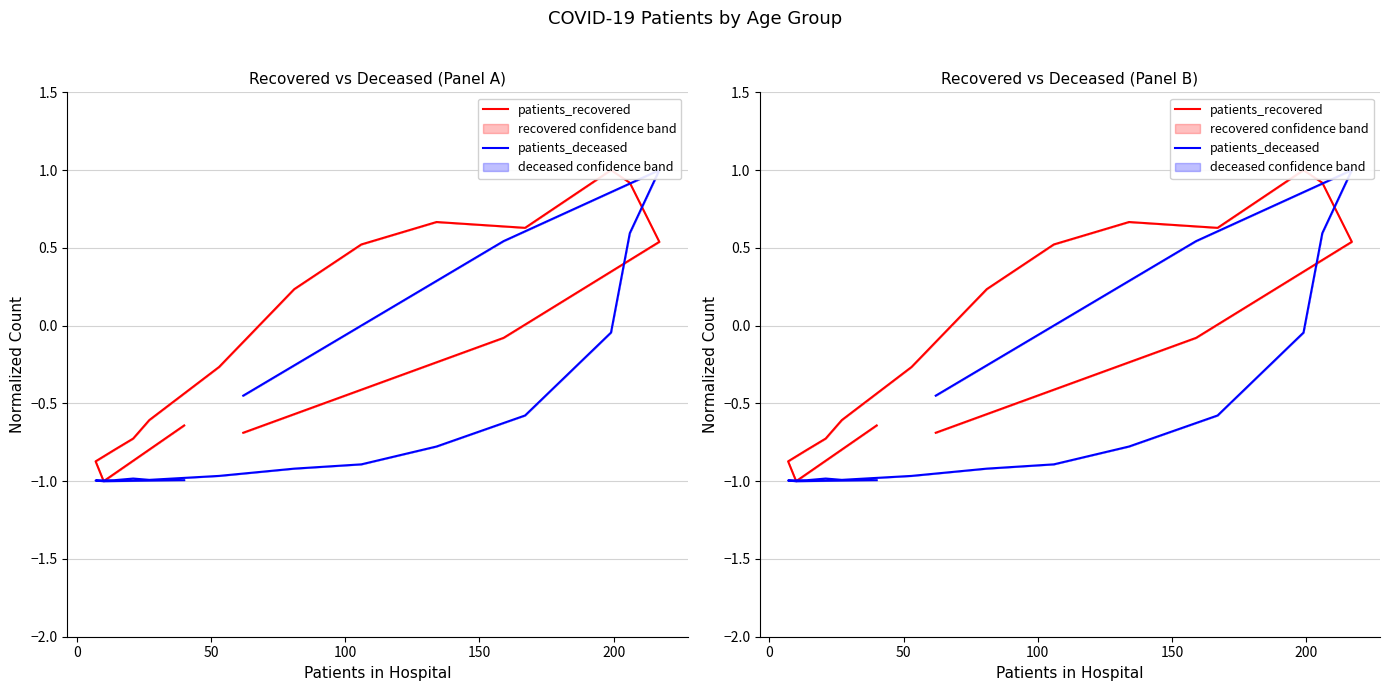

How many times do patients_deceased and patients_recovered cross each other?

1